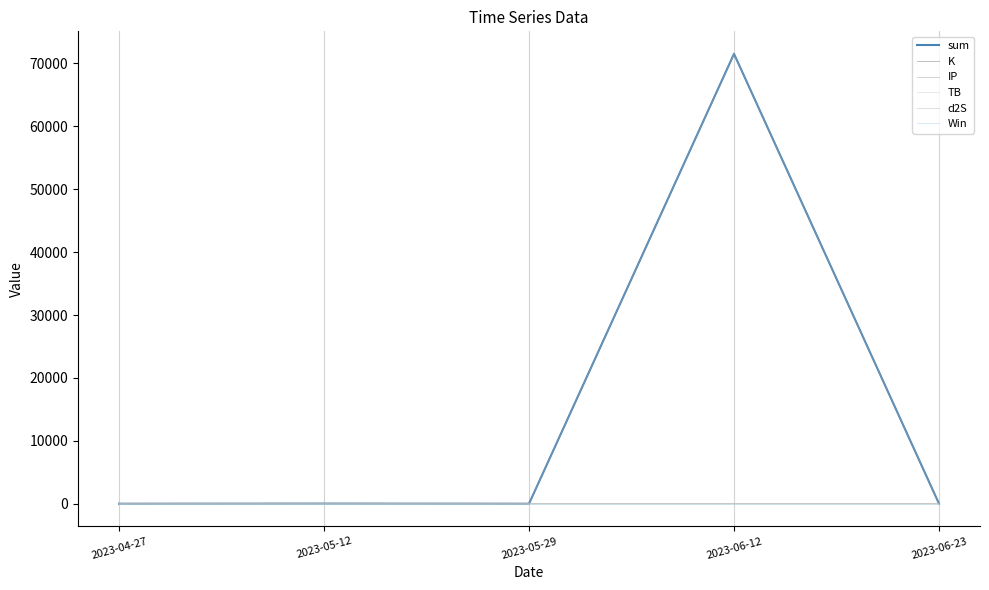

Which category has the lowest value in the sum series?

2023-04-27